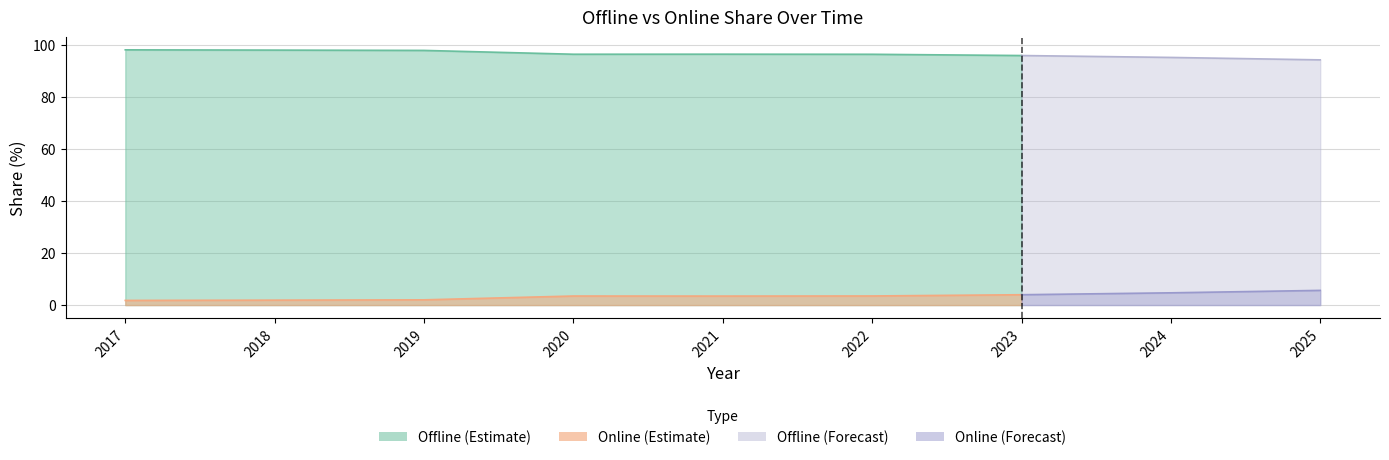

At which label does Online reach its minimum?

2017